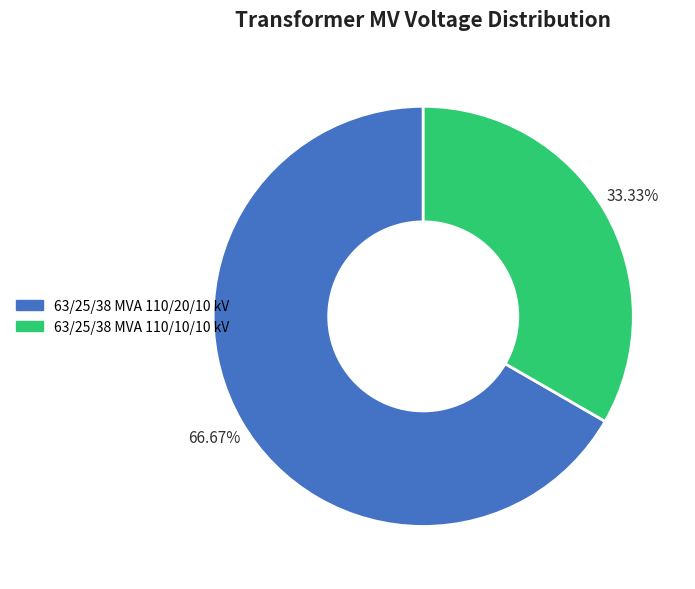

How many slices are in this pie chart?

2